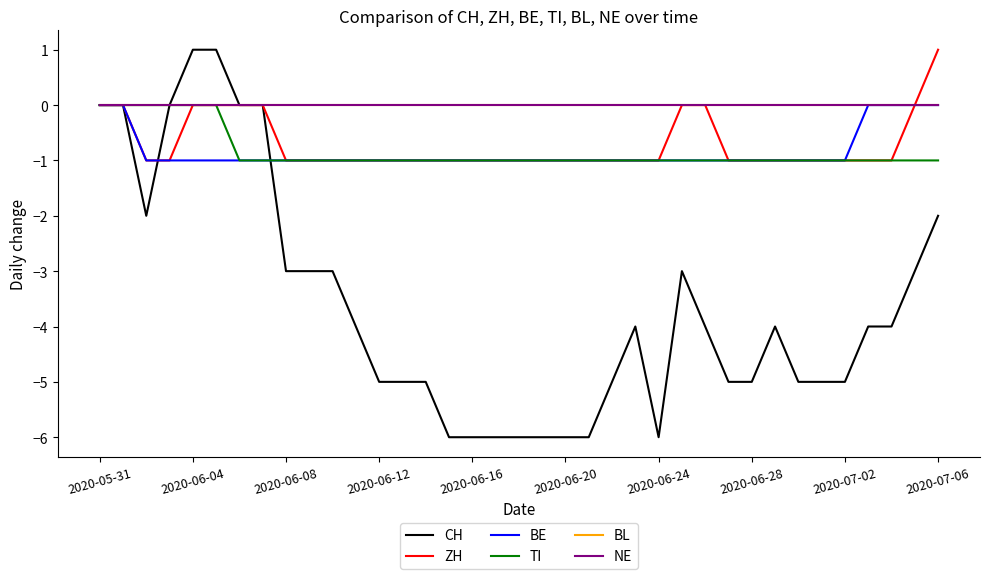

Is this an area chart (filled region under the line)?

No